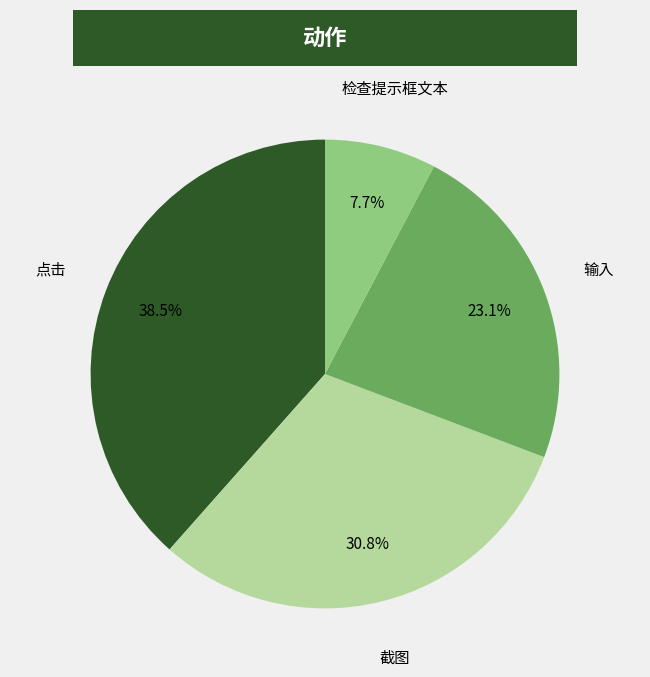

Which has a higher value, 检查提示框文本 or 截图?

截图